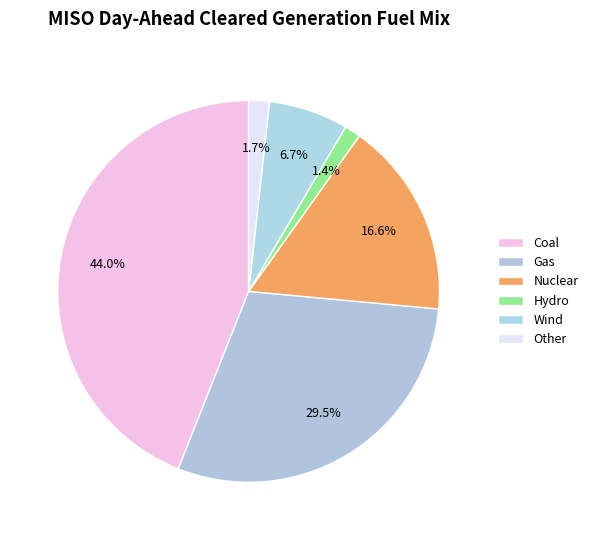

How many slices are in this pie chart?

6